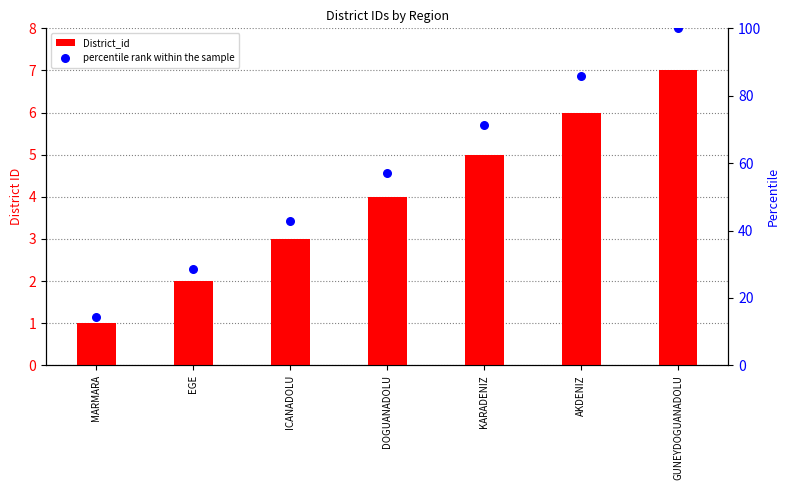

Which series has the widest spread of Y values?

percentile rank within the sample